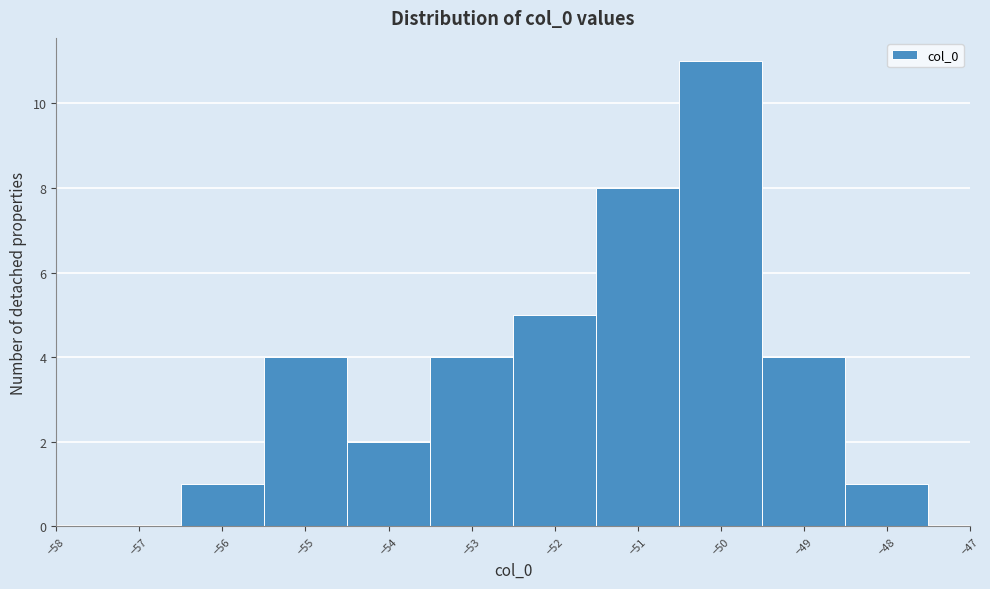

Over which range of the x-axis is the bar tallest?

-50.5 to -49.5